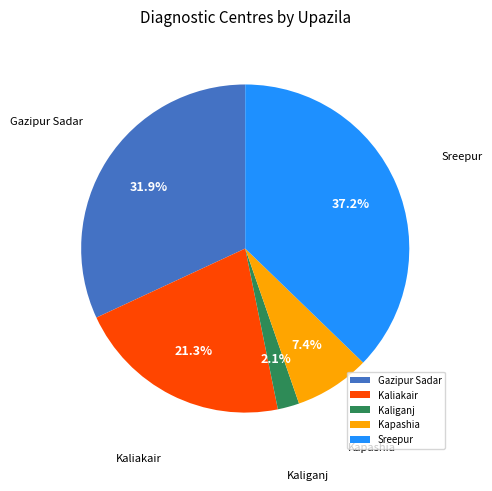

Which category has the biggest portion of the pie?

Sreepur